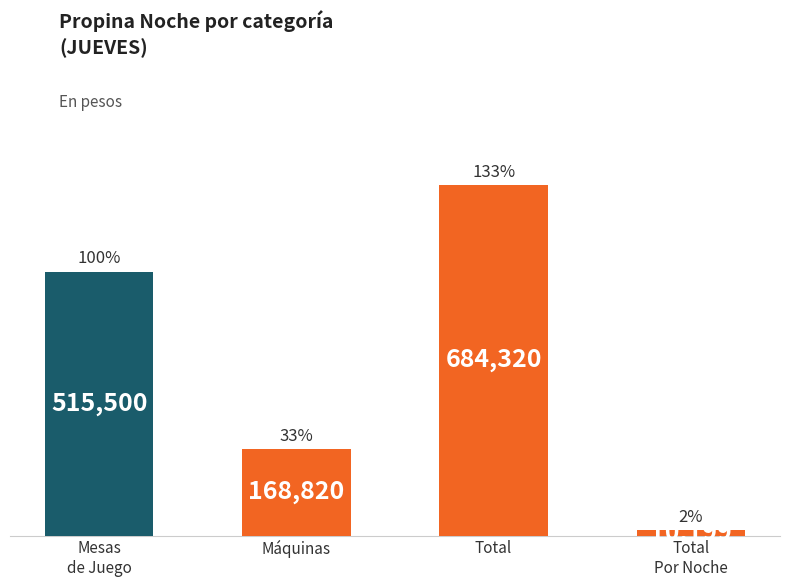

What is the smallest value displayed?

10198.5